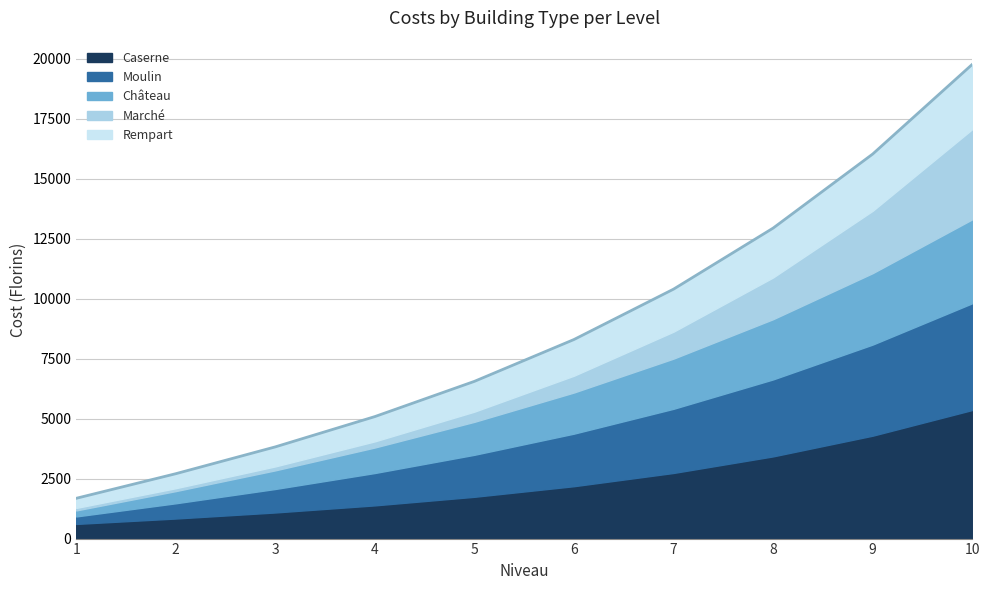

List the labels in order of Caserne value, smallest first.

1, 2, 3, 4, 5, 6, 7, 8, 9, 10